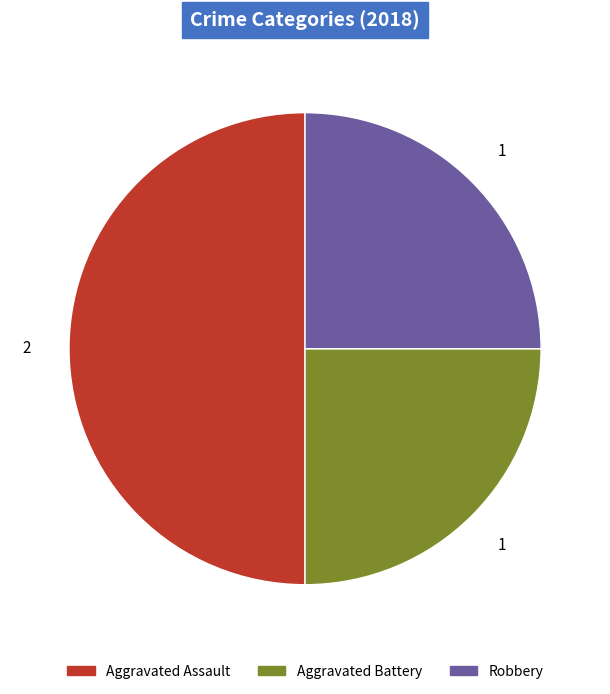

Which category has the biggest portion of the pie?

Aggravated Assault